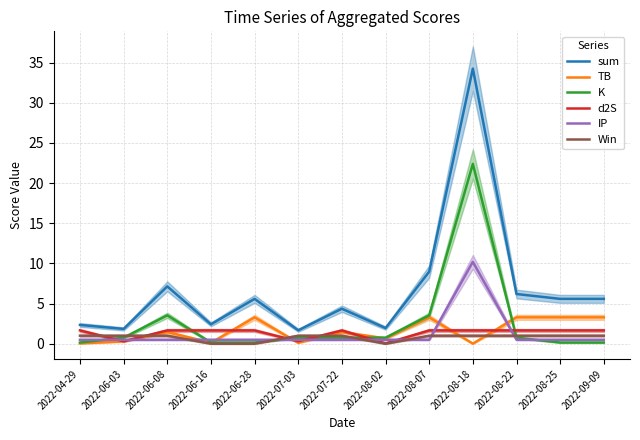

What is the spread (max minus min) of values at 2022-08-07?

8.5